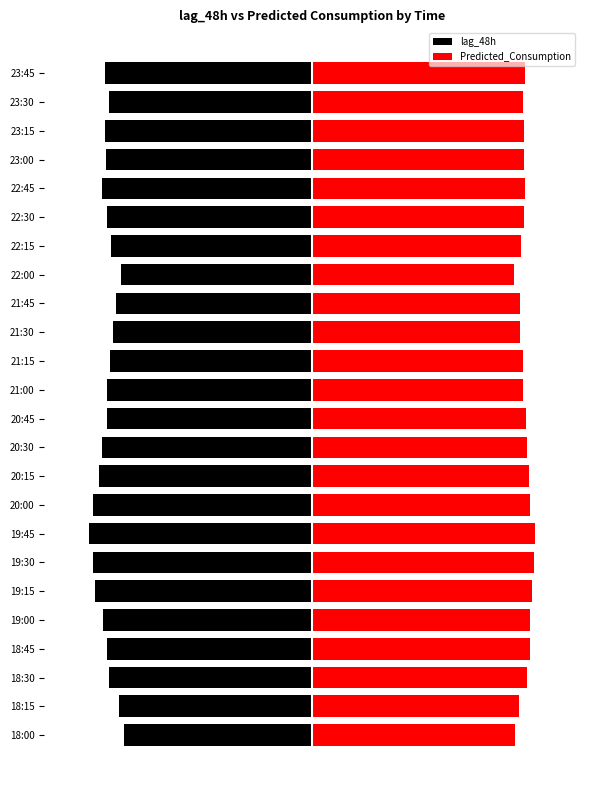

Which series changed the most between 19:00 and 22:00?

lag_48h